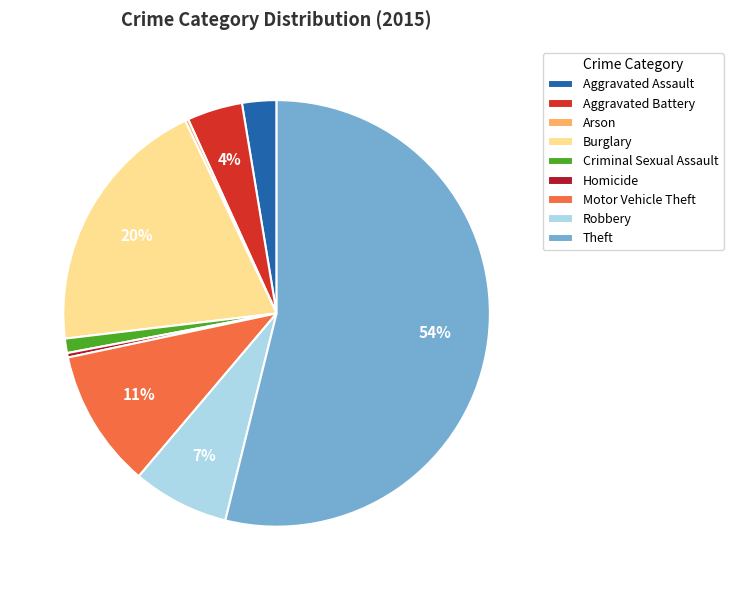

Which category has the biggest portion of the pie?

Theft